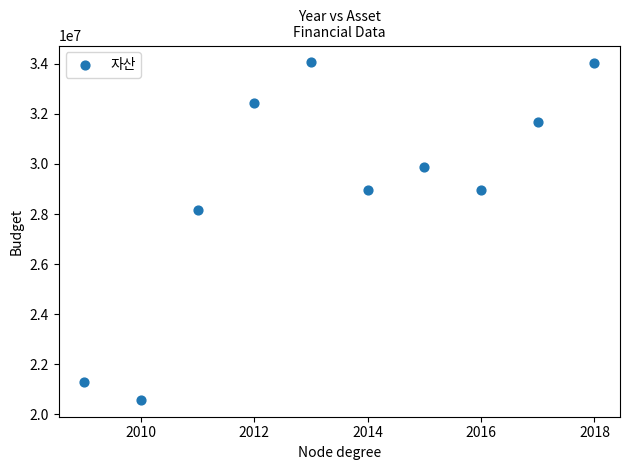

What Y value in the scatter plot is closest to 27318387?

28180453